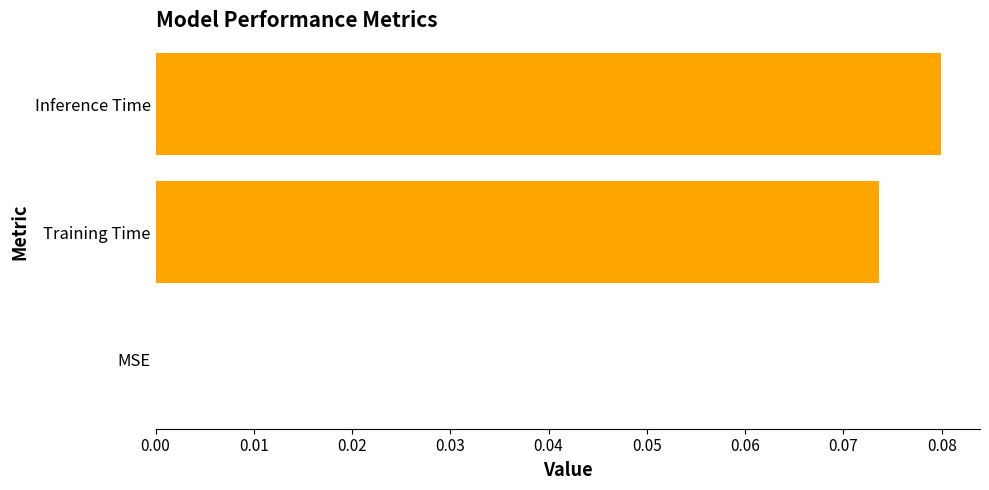

Between MSE and Inference Time, which is larger?

Inference Time